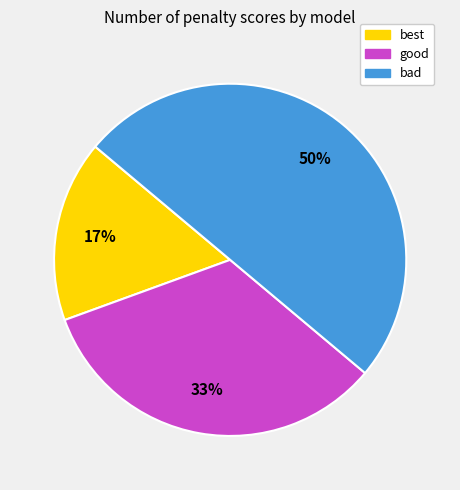

How many slices are in this pie chart?

3